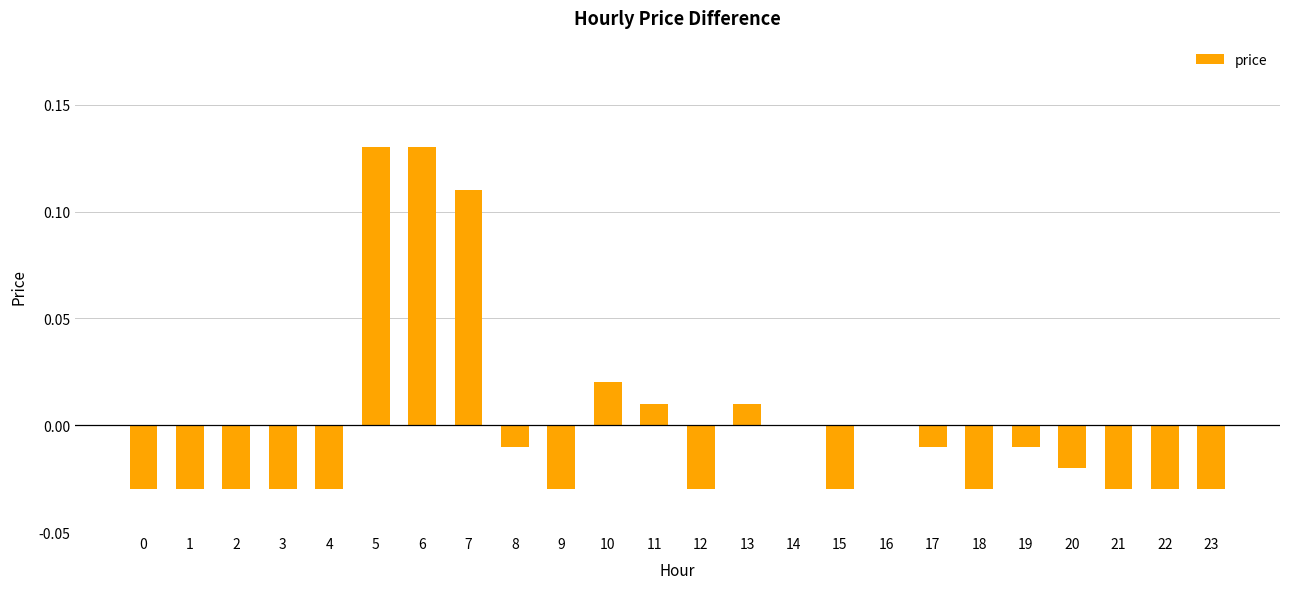

Between 20 and 16, which is larger?

16